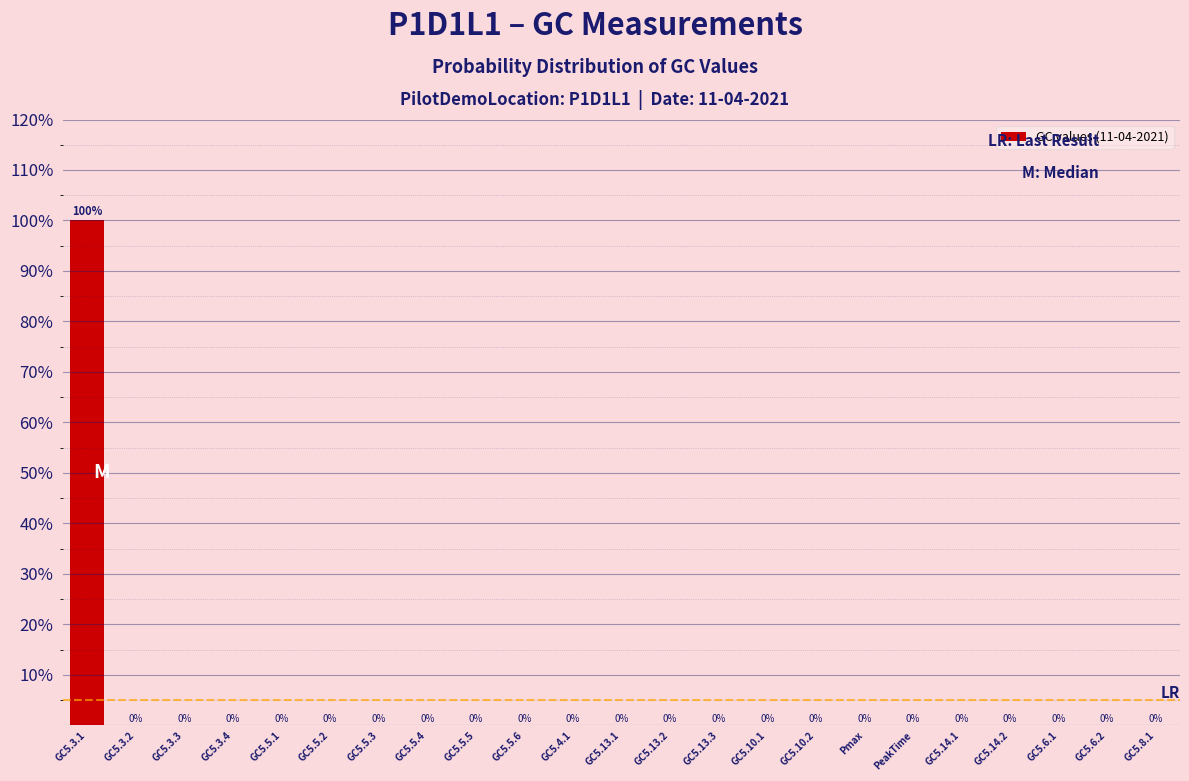

Reading left to right, what are all the values shown in this chart?

GC5.3.1=100	GC5.3.2=0	GC5.3.3=0	GC5.3.4=0	GC5.5.1=0	GC5.5.2=0	GC5.5.3=0	GC5.5.4=0	GC5.5.5=0	GC5.5.6=0	GC5.4.1=0	GC5.13.1=0	GC5.13.2=0	GC5.13.3=0	GC5.10.1=0	GC5.10.2=0	Pmax=0	PeakTime=0	GC5.14.1=0	GC5.14.2=0	GC5.6.1=0	GC5.6.2=0	GC5.8.1=0